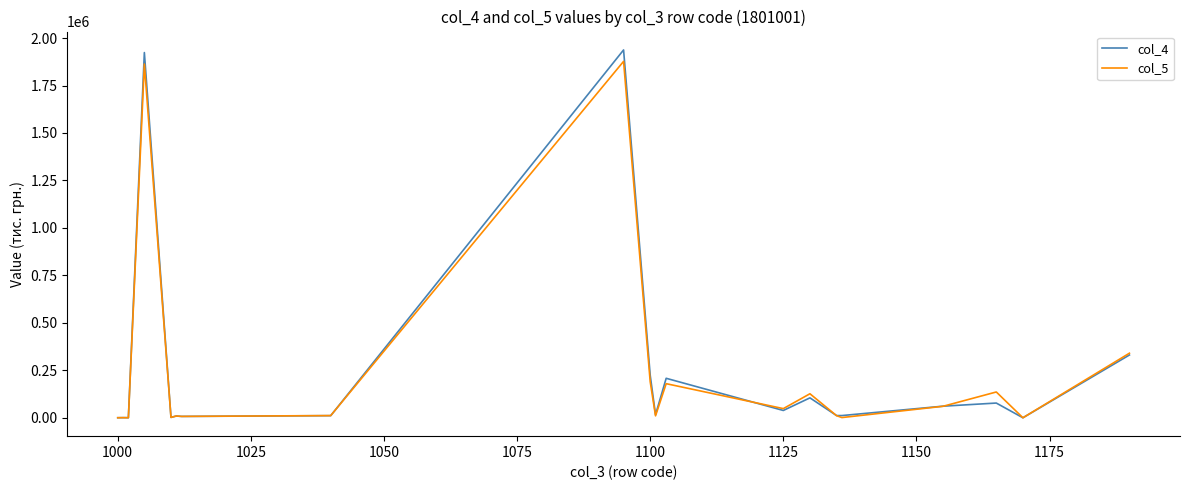

How many distinct data groups are displayed?

2